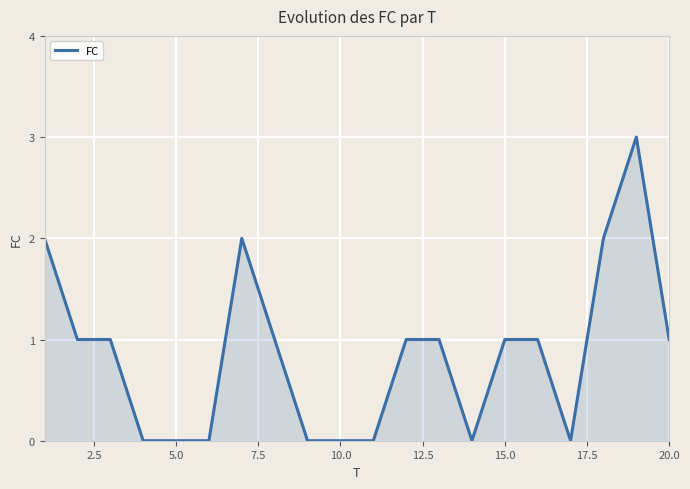

What is the difference between the maximum and minimum values?

3